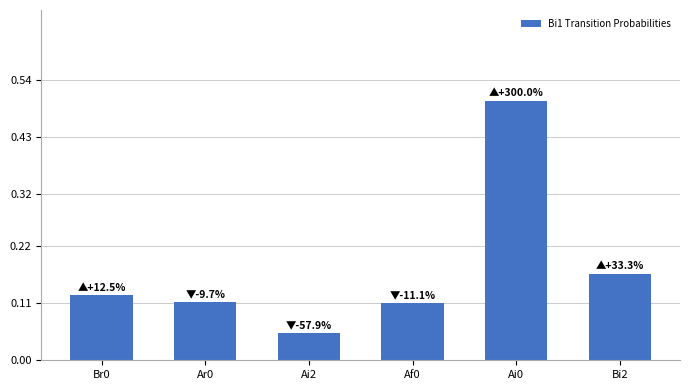

What is the difference between the maximum and minimum values?

0.4